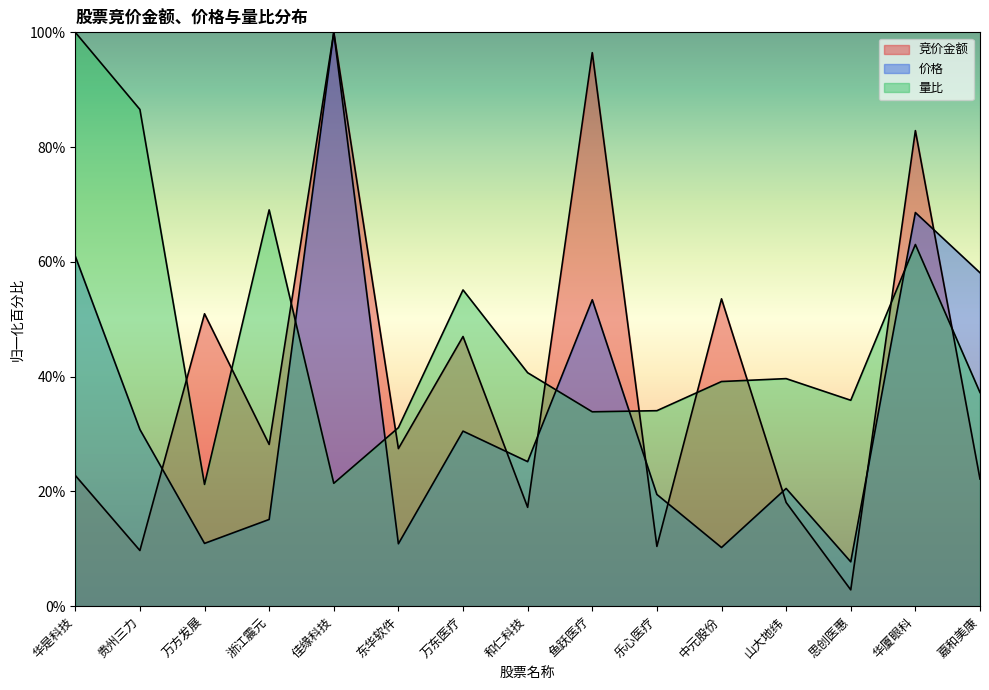

True or false: 价格 has more than 1 points higher than both neighbors.

True